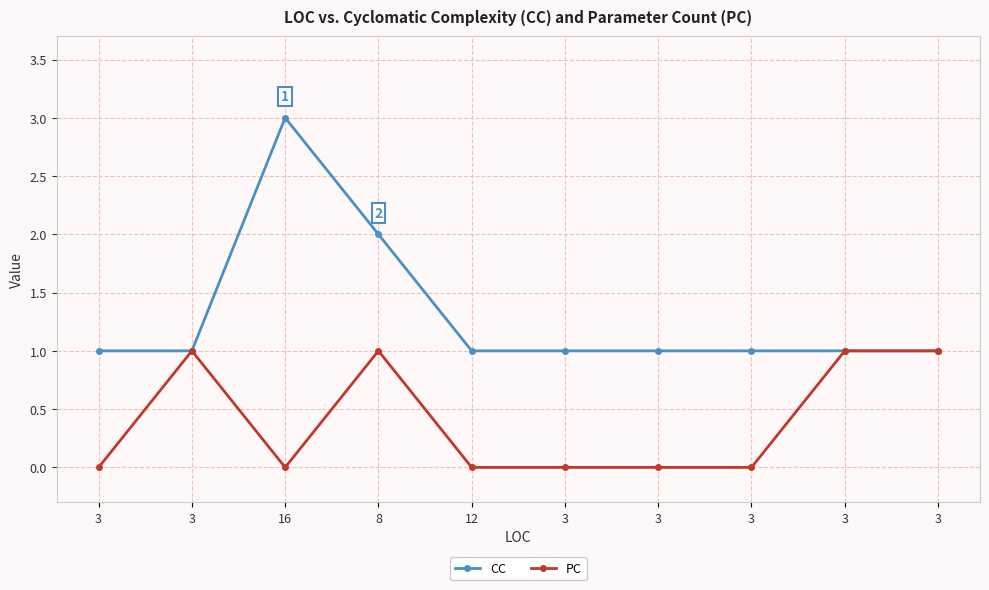

What is the sum of all PC values?

4